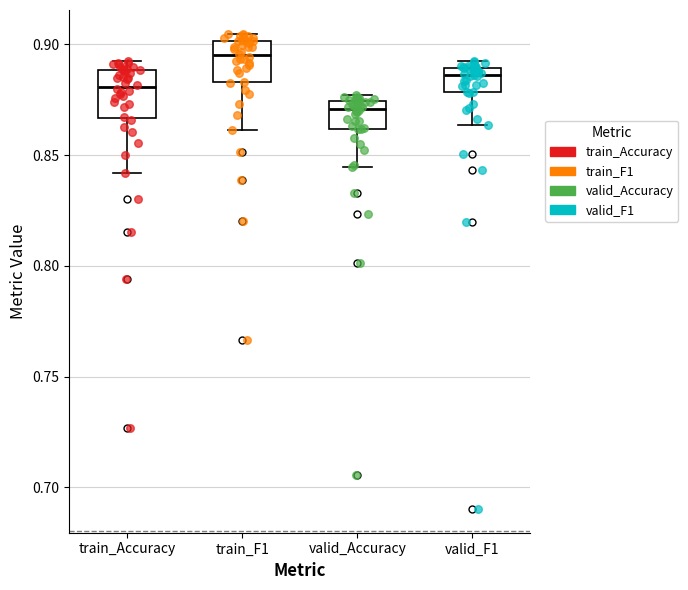

Reading left to right, transcribe this box plot: for each box, give where its median line is, the range the box spans, and where its two whiskers end, as read against the y-axis. The values are not printed on the chart, so give them approximately, as read against the axis.

train_Accuracy: median 0.880, box 0.865 to 0.890, whiskers 0.840 to 0.890 (just above the box's upper edge)
train_F1: median 0.895, box 0.885 to 0.900, whiskers 0.860 to 0.905
valid_Accuracy: median 0.870, box 0.860 to 0.875, whiskers 0.845 to 0.875 (just above the box's upper edge)
valid_F1: median 0.885, box 0.880 to 0.890, whiskers 0.865 to 0.895